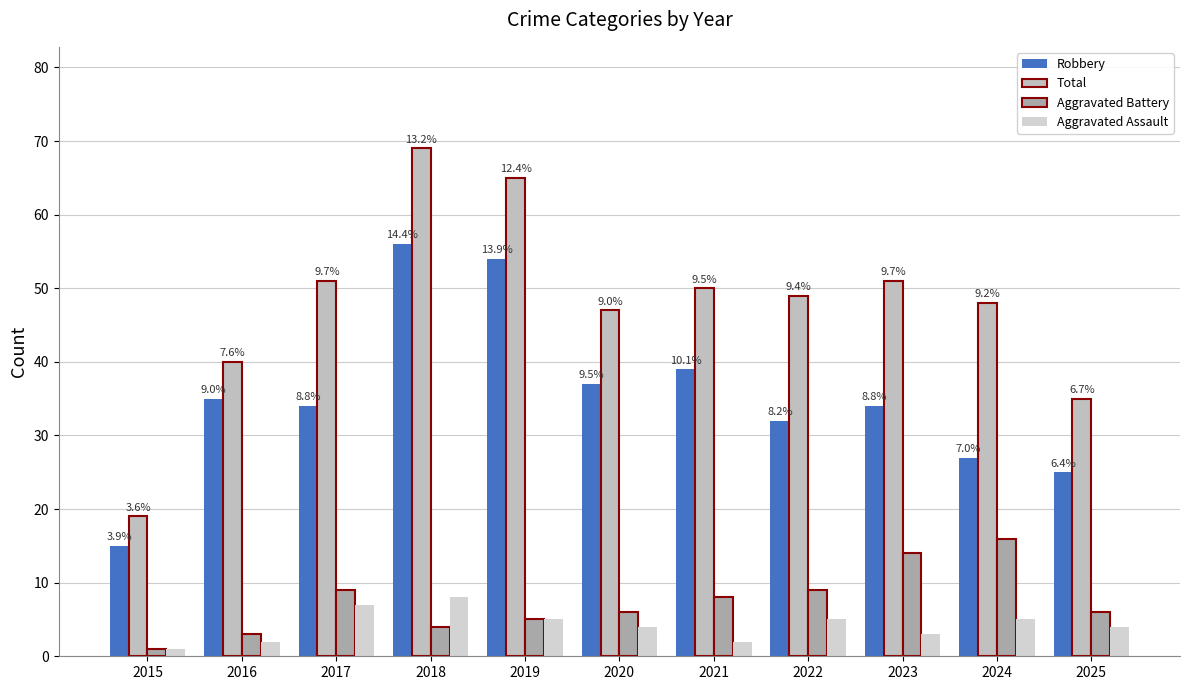

Reading left to right, list all the values displayed in this chart.

Robbery: 2015=15	2016=35	2017=34	2018=56	2019=54	2020=37	2021=39	2022=32	2023=34	2024=27	2025=25
Total: 2015=19	2016=40	2017=51	2018=69	2019=65	2020=47	2021=50	2022=49	2023=51	2024=48	2025=35
Aggravated Battery: 2015=1	2016=3	2017=9	2018=4	2019=5	2020=6	2021=8	2022=9	2023=14	2024=16	2025=6
Aggravated Assault: 2015=1	2016=2	2017=7	2018=8	2019=5	2020=4	2021=2	2022=5	2023=3	2024=5	2025=4